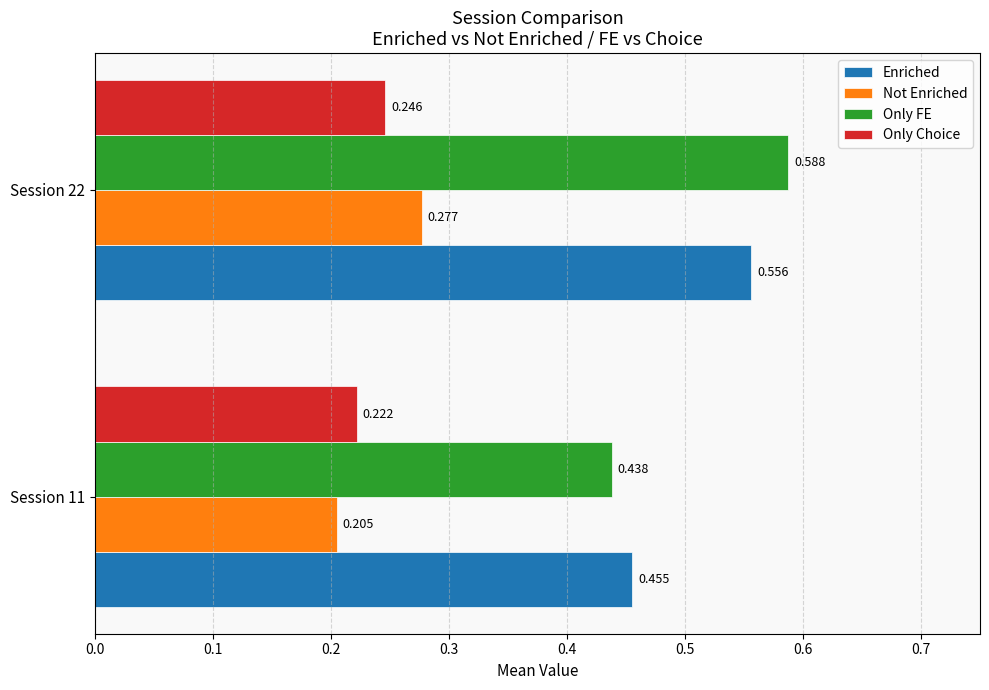

Is the value of Only FE at Session 11 greater than the value of Enriched at Session 11?

No